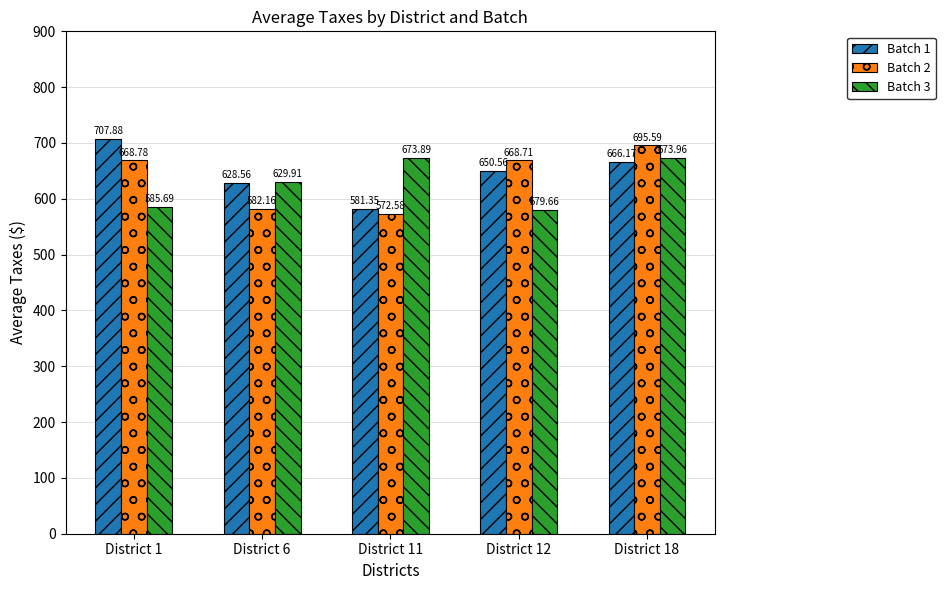

The value of Batch 1 at District 6 is 907.8. True or false?

False